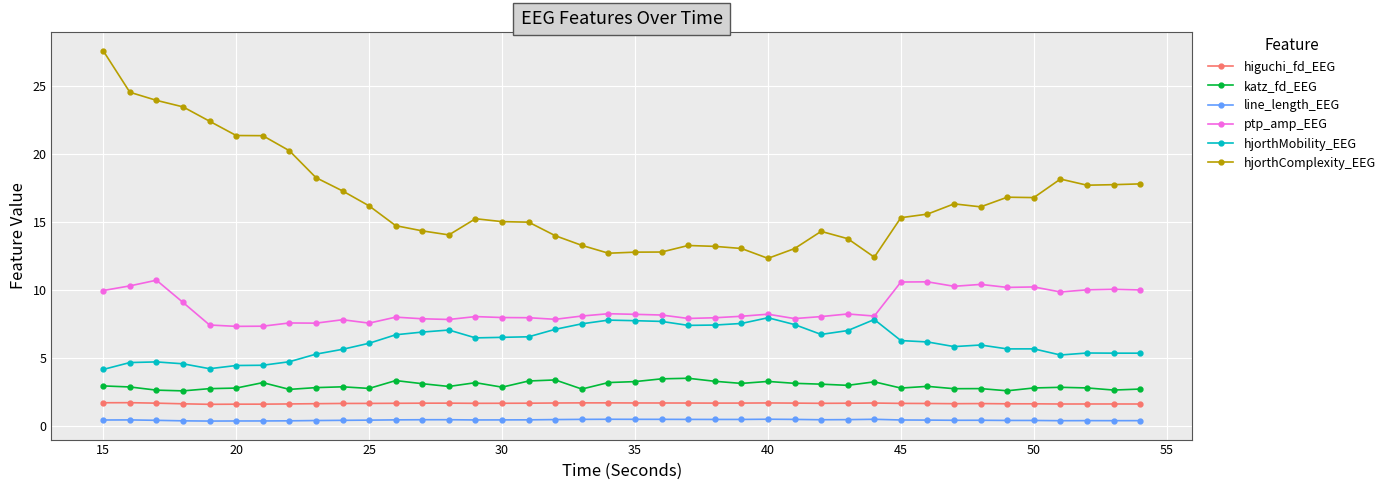

True or false: ptp_amp_EEG has more than 1 points higher than both neighbors.

True